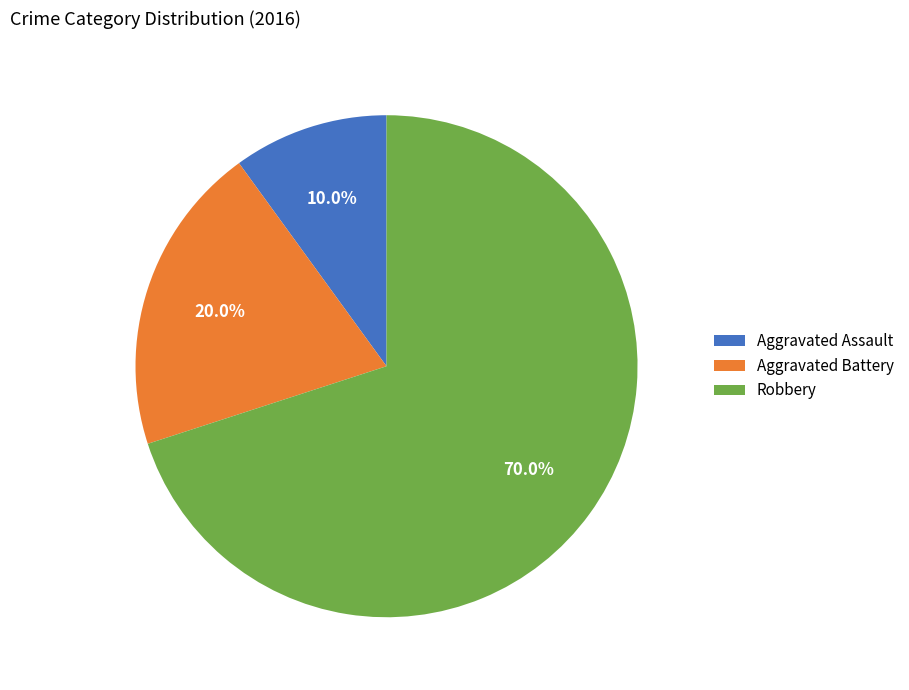

Combined, do Robbery and Aggravated Assault account for over 50%?

Yes